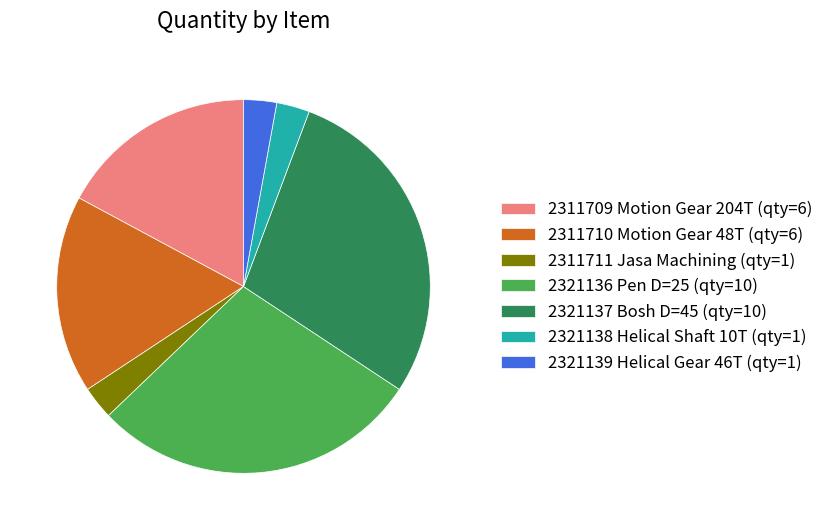

Combined, do 2311709 Motion Gear 204T (qty=6) and 2321137 Bosh D=45 (qty=10) account for over 50%?

No